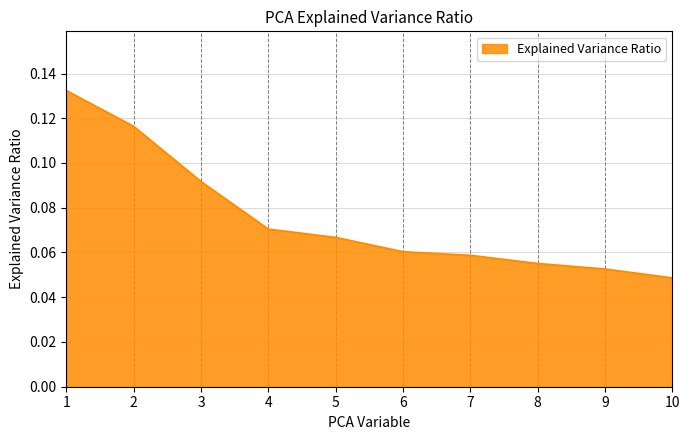

The value at 7 is 0.0. True or false?

False